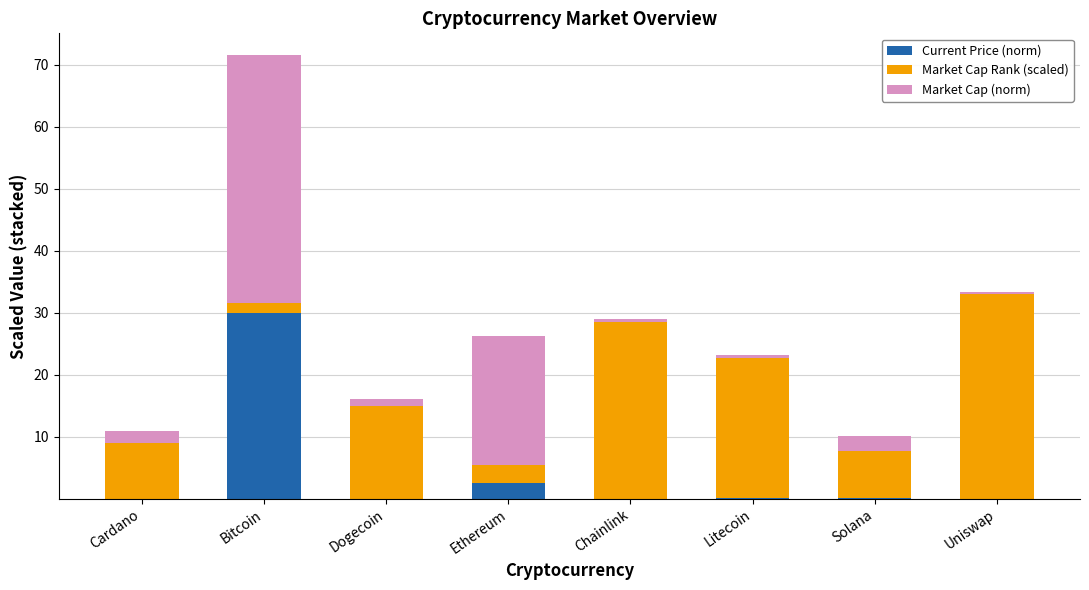

At which category is the sum across all series the highest?

Bitcoin